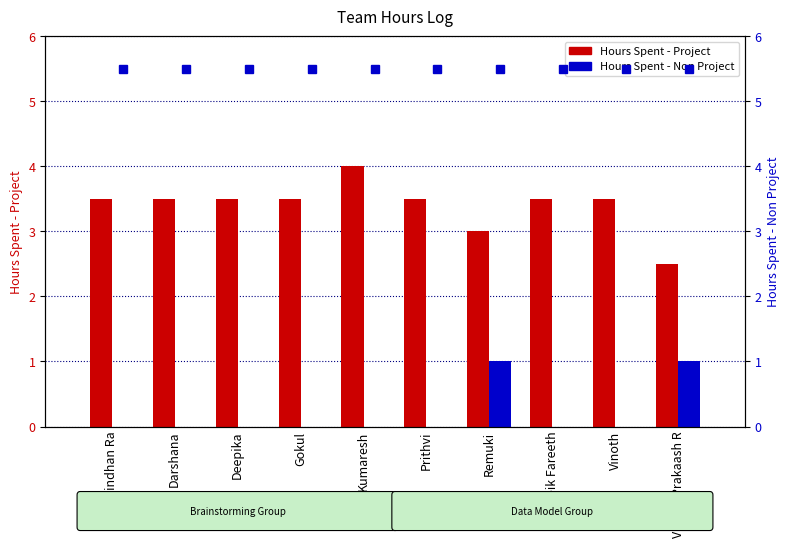

Does the chart contain stacked bars?

No